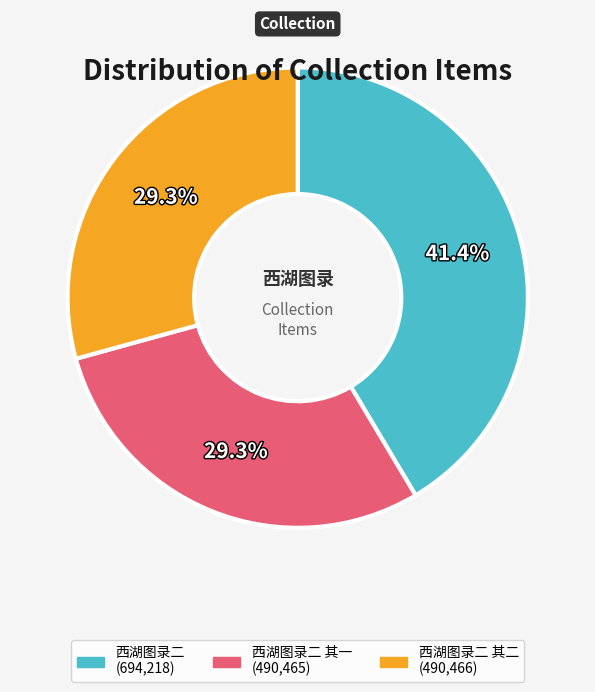

Is there a majority slice in this chart?

No